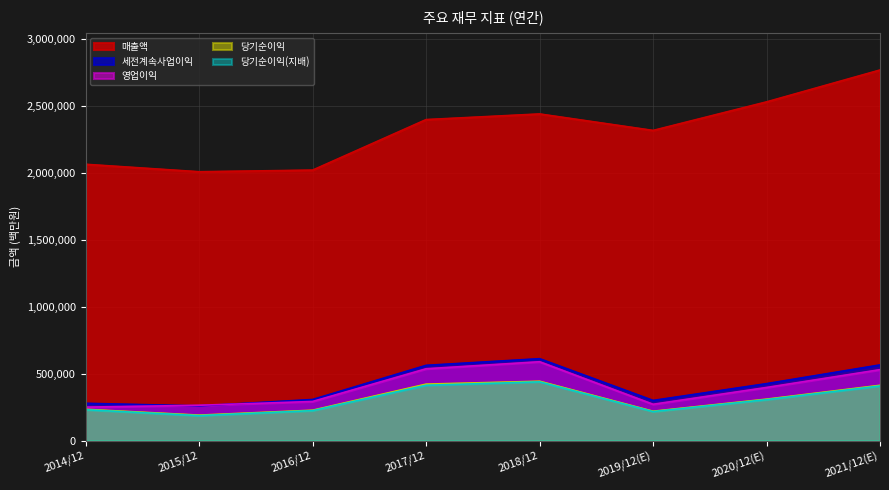

What is the lowest value of the 매출액 series?

2006535